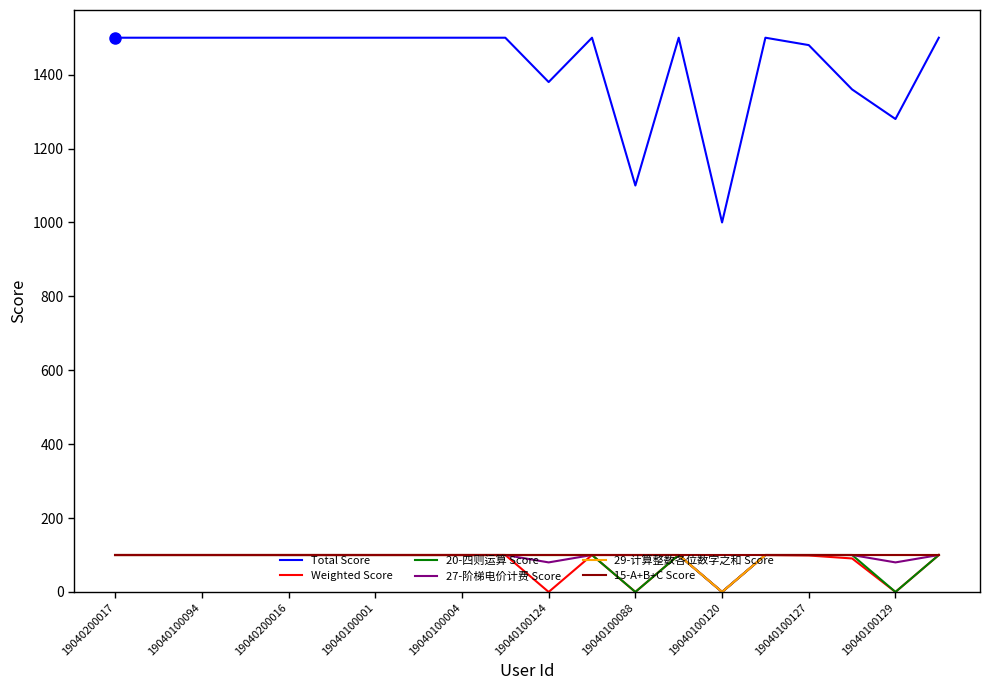

True or false: Total Score and Weighted Score cross at least once.

False